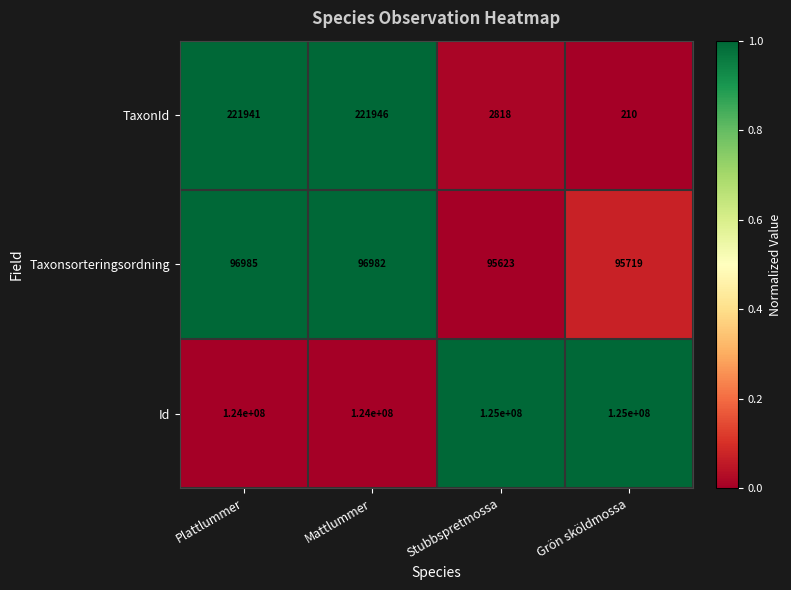

Reading right to left, list all the values displayed in this chart.

TaxonId: 210	2818	221946	221941
Taxonsorteringsordning: 95719	95623	96982	96985
Id: 125000000	125000000	124000000	124000000